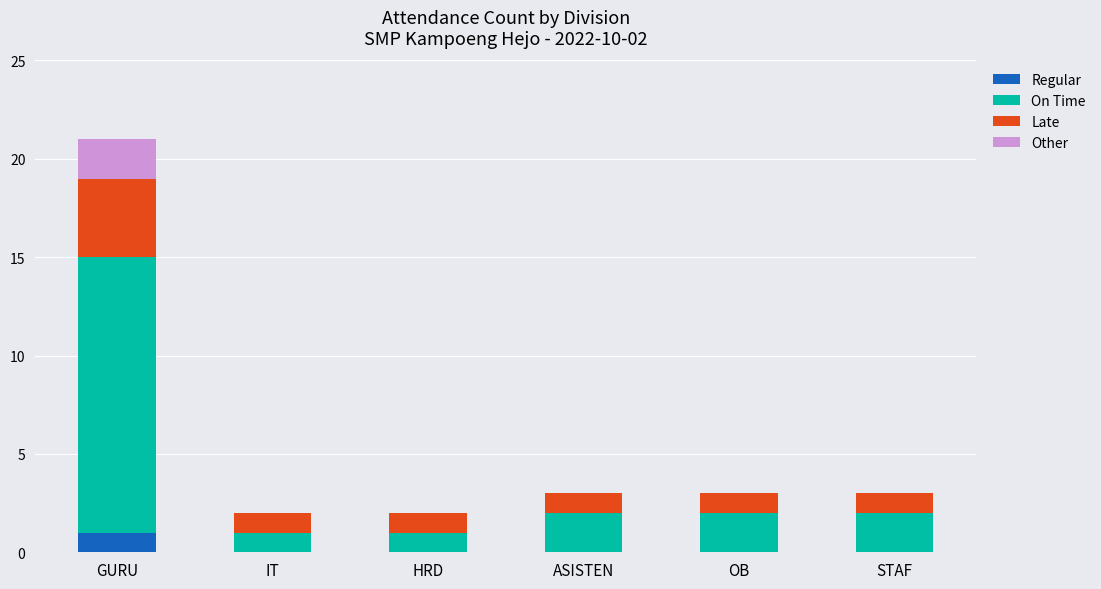

Which category has the highest value in the Regular series?

GURU